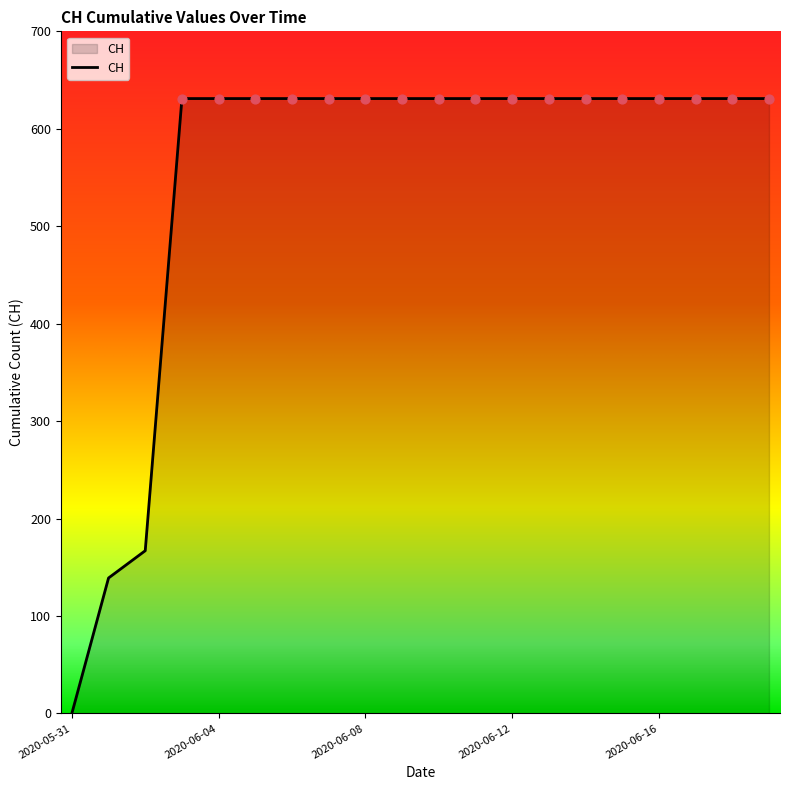

What is the difference between the maximum and minimum values?

631